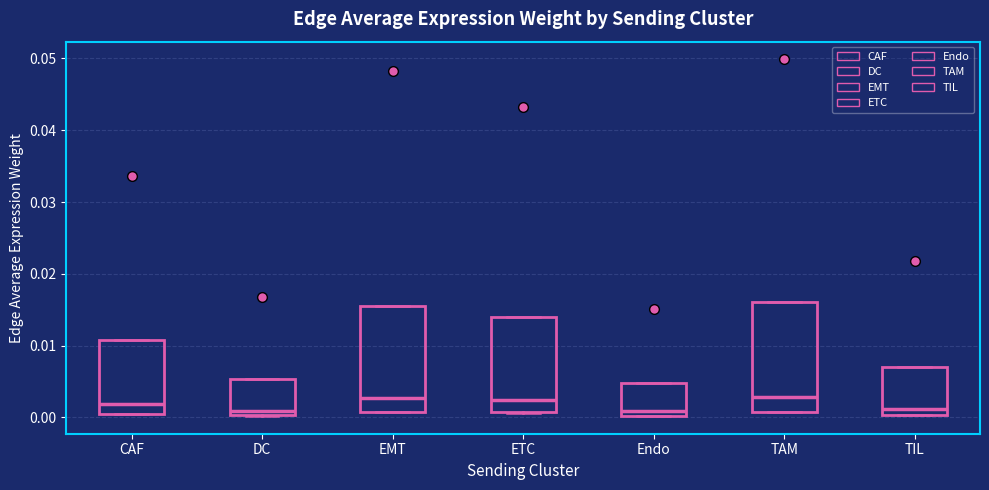

Where is the upper edge of the box for CAF on the y-axis? The values are not printed on the chart, so give them approximately, as read against the axis.

0.011